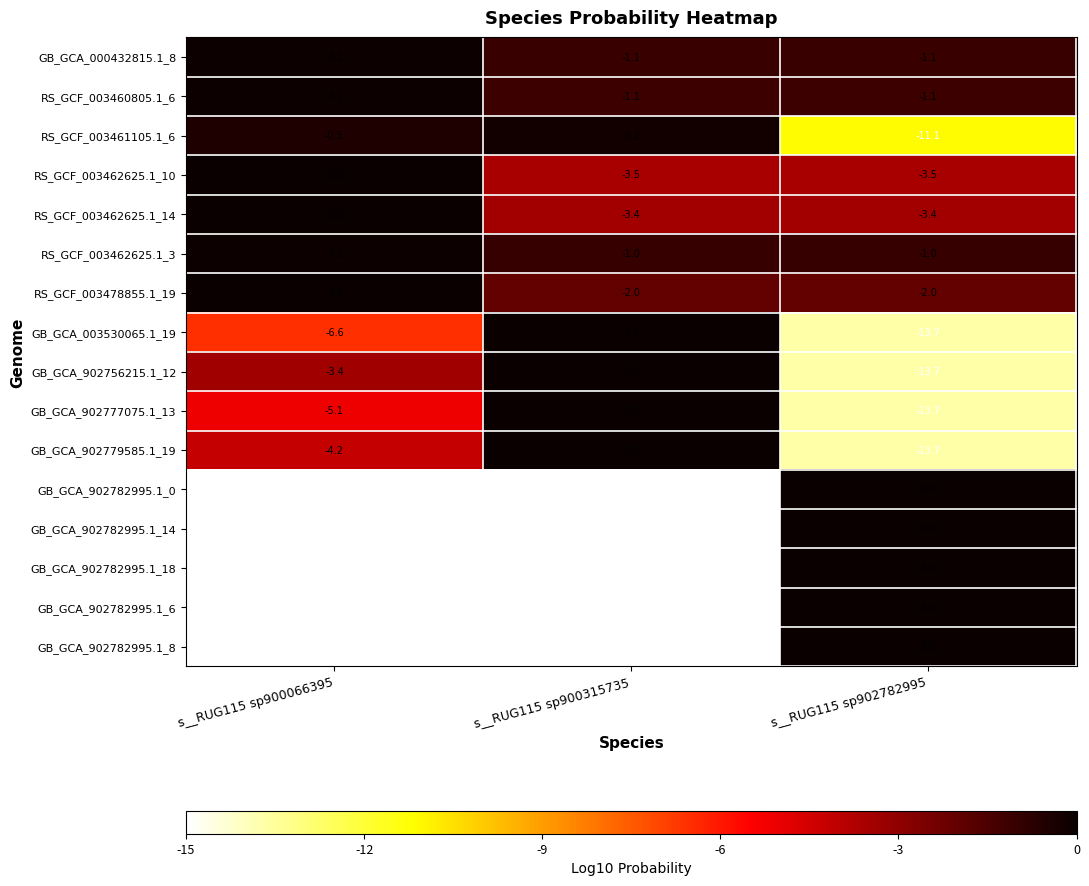

What is the smallest value displayed?

-15.0